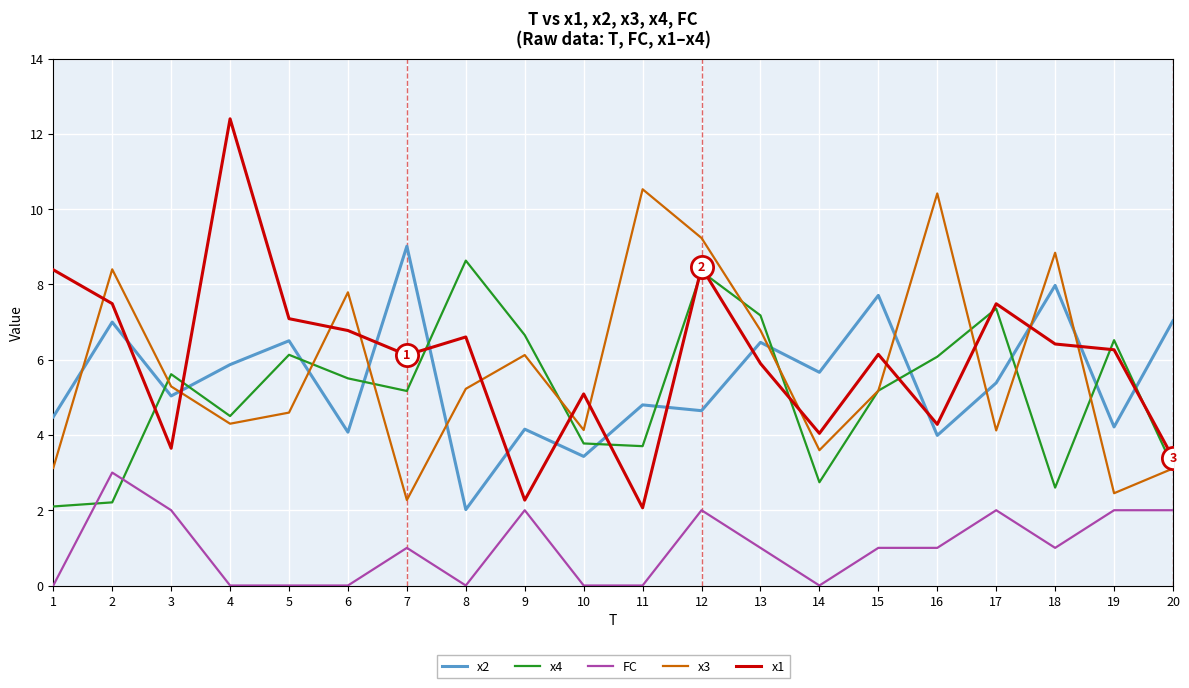

After their last crossing, which series has the higher values: x4 or x2?

x2